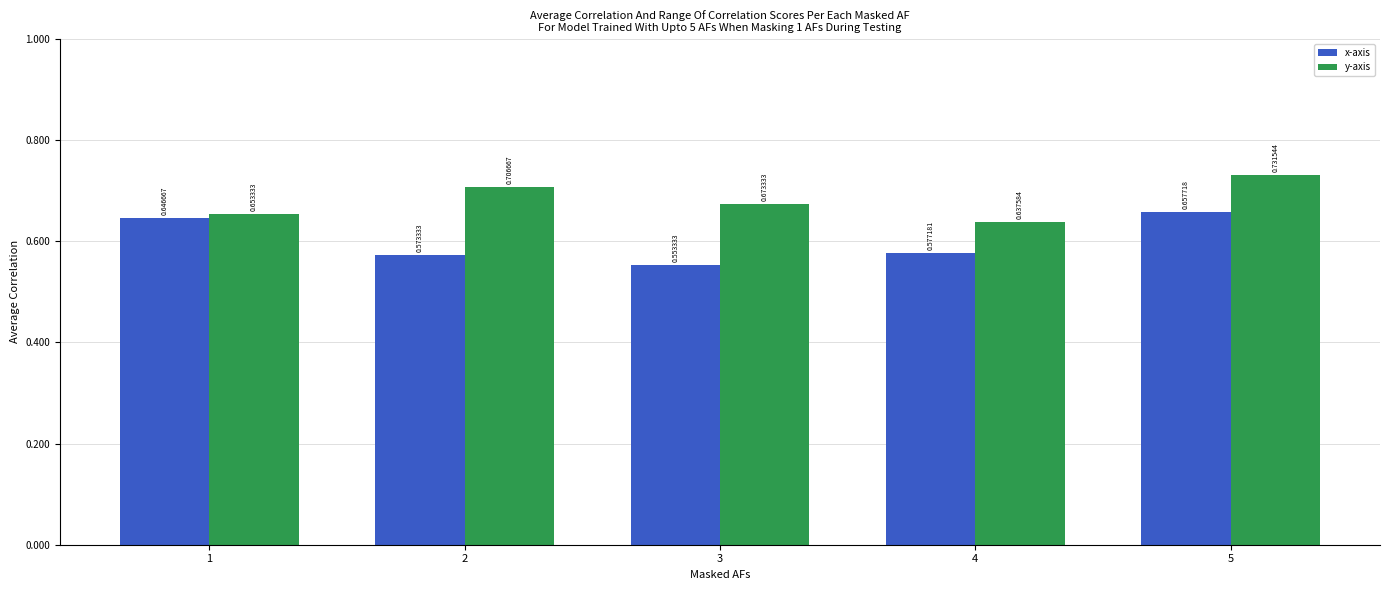

At 2, list the series in order from smallest to largest.

x-axis, y-axis